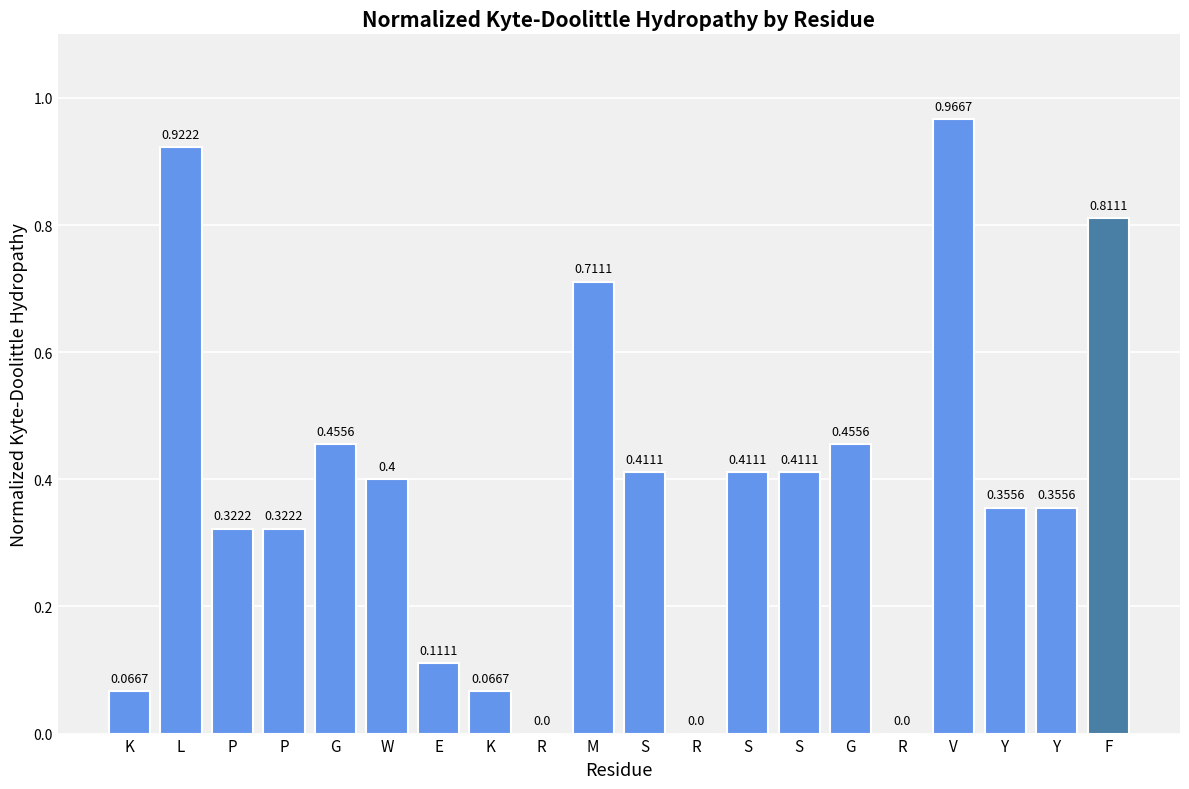

Does the chart contain stacked bars?

No